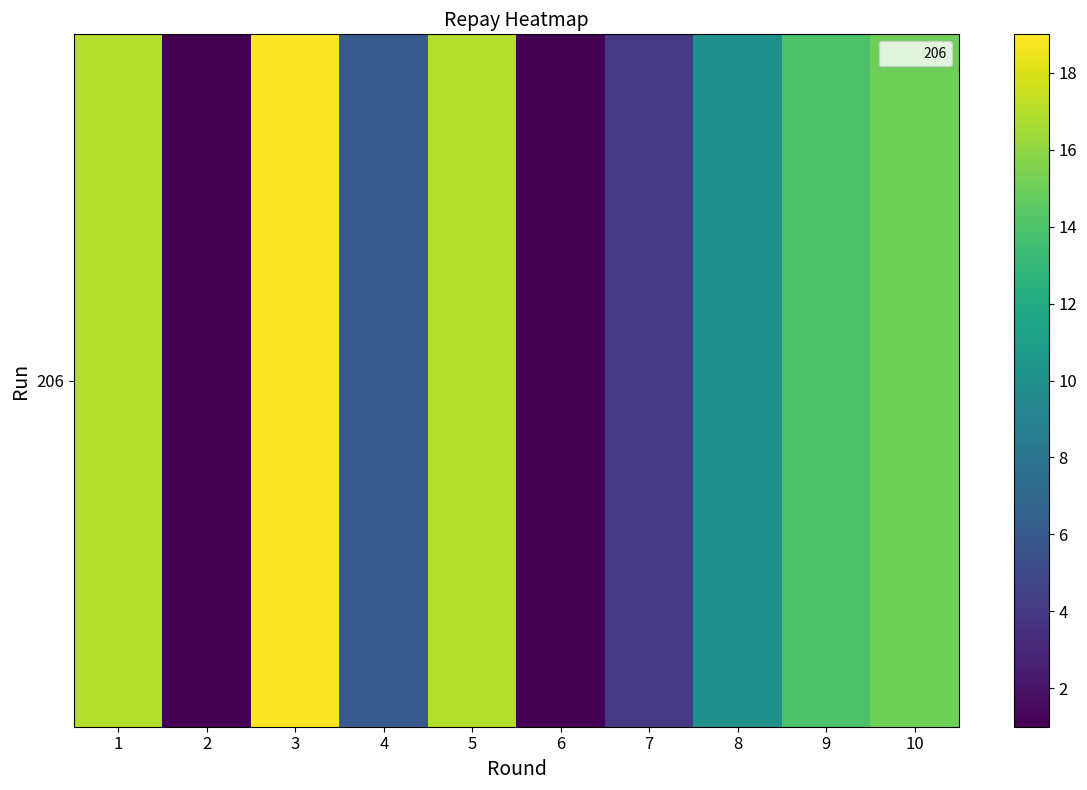

The value at 4 is 6. True or false?

True